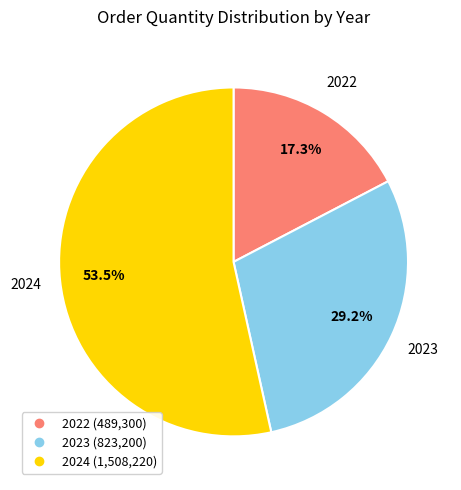

Is there any slice that represents more than half of the pie?

Yes